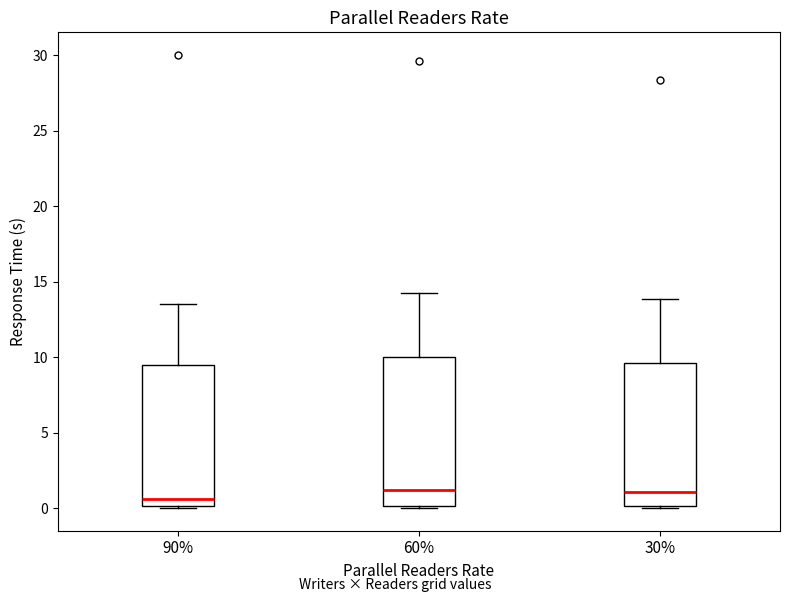

Reading left to right, read every box against the y-axis: the position of its median line, the range the box covers, and the ends of its whiskers. The values are not printed on the chart, so give them approximately, as read against the axis.

90%: median 0.5, box 0.0 to 9.5, whiskers 0.0 to 13.5
60%: median 1.0, box 0.0 to 10.0, whiskers 0.0 to 14.5
30%: median 1.0, box 0.0 to 9.5, whiskers 0.0 to 14.0